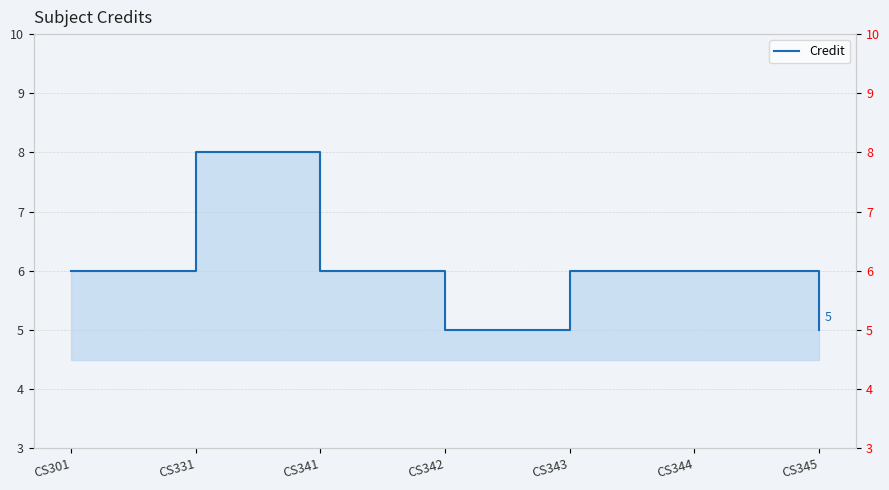

Reading left to right, transcribe all the data shown in this chart.

CS301=6	CS331=8	CS341=6	CS342=5	CS343=6	CS344=6	CS345=5